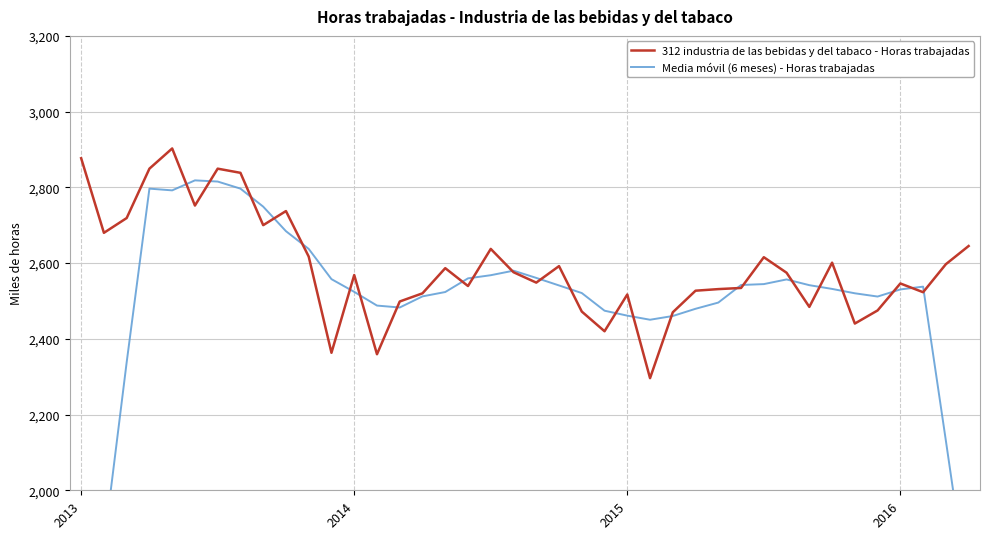

At which category does the chart reach its peak across all series?

4